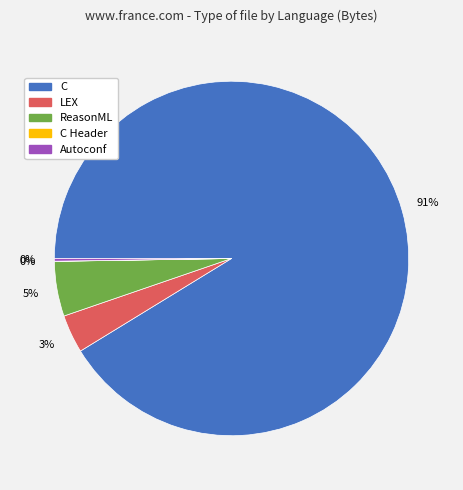

To the nearest percent, what is the average slice percentage?

20%